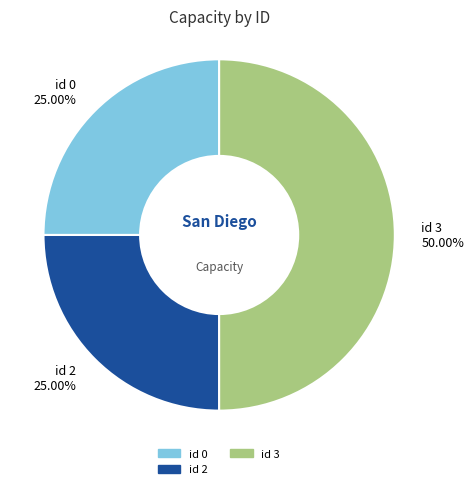

To the nearest percent, what is the average slice percentage?

33%